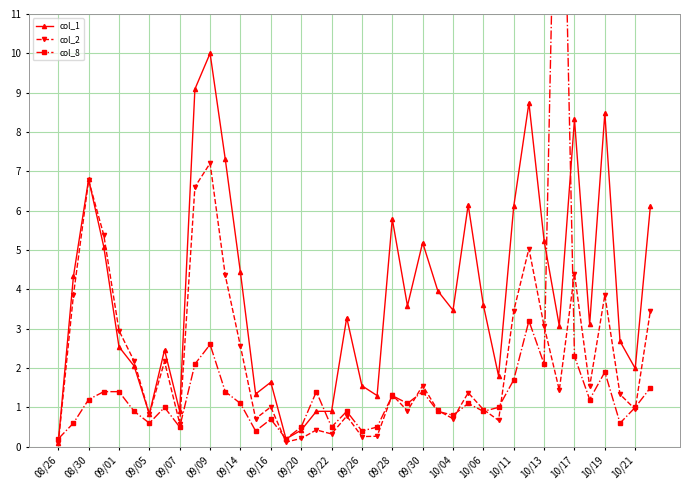

What is the smallest value displayed?

0.1